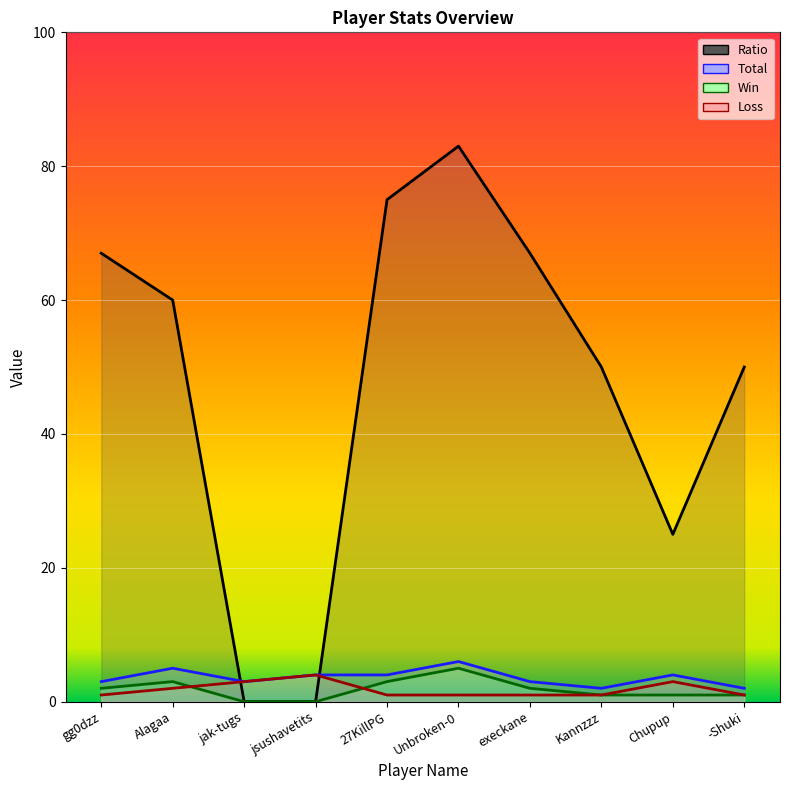

Which series has the largest range (max minus min)?

Ratio